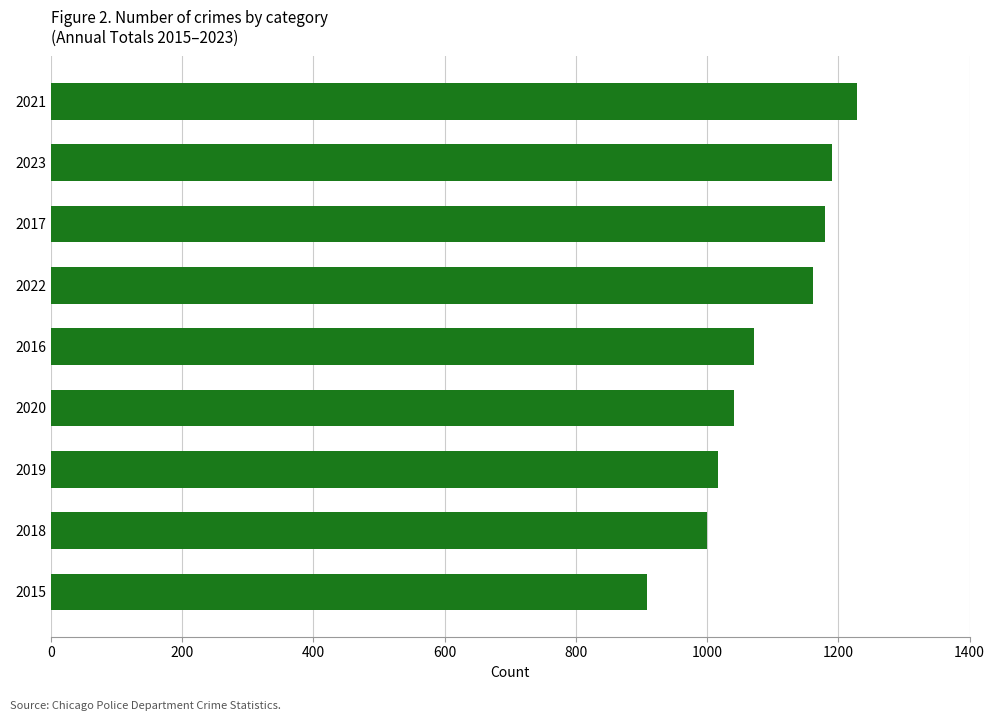

The value at 2022 is 483. True or false?

False